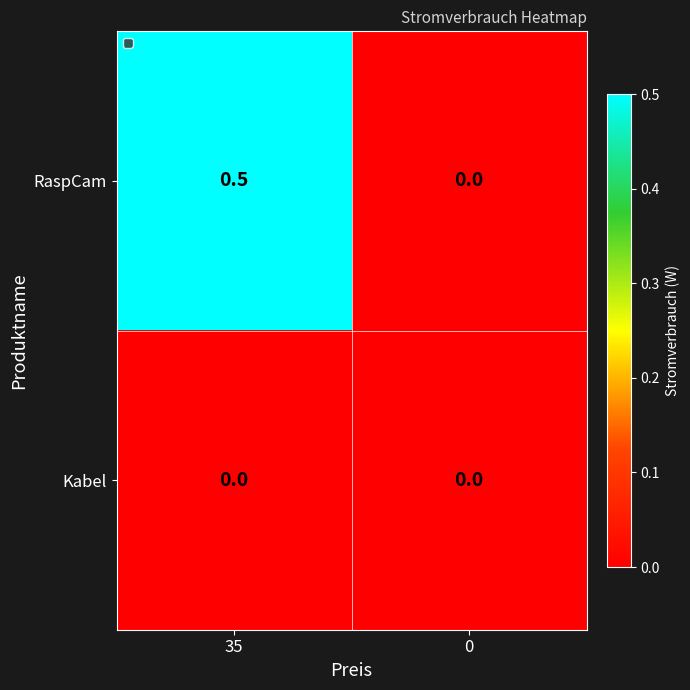

Between 35 and 0, which series saw the biggest shift?

RaspCam